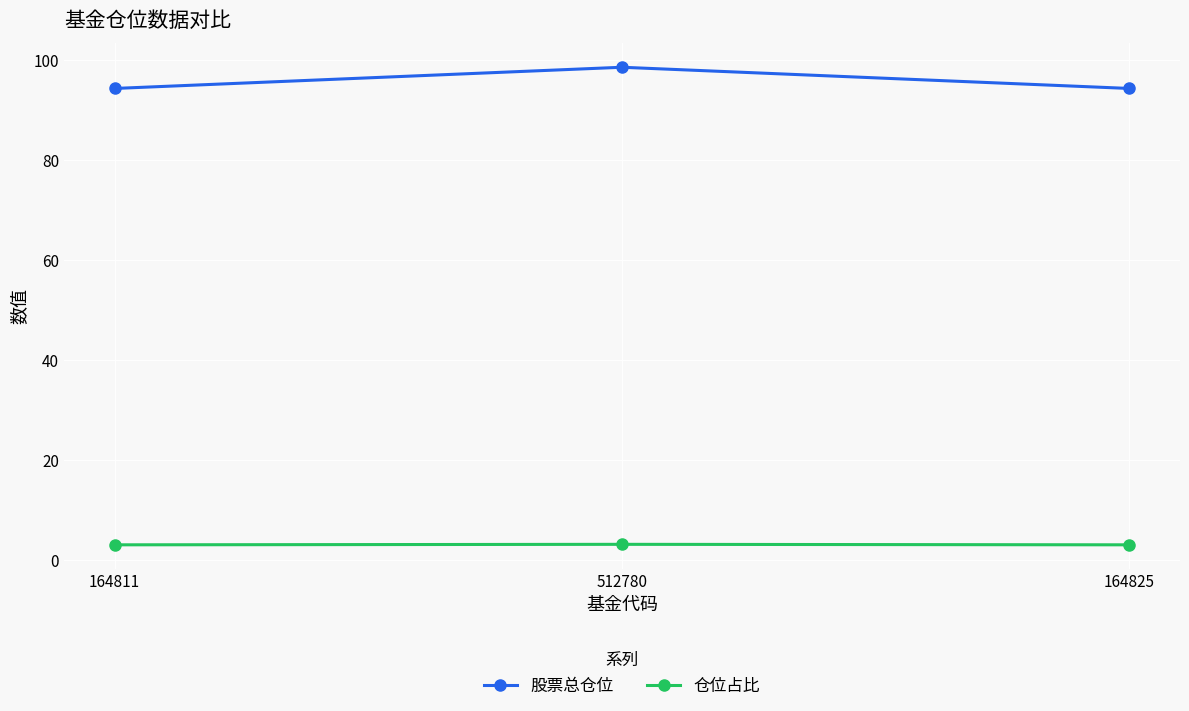

Rank the series by their maximum value, from lowest to highest.

仓位占比, 股票总仓位